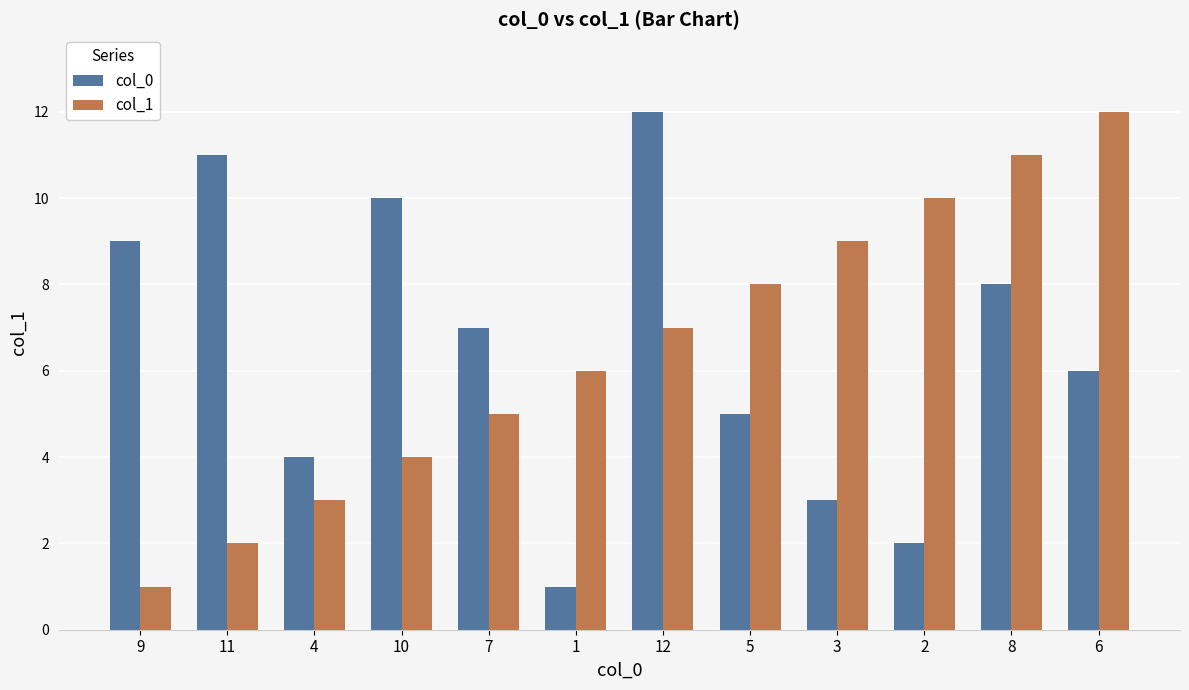

What is the difference between the highest and lowest values at 6?

6